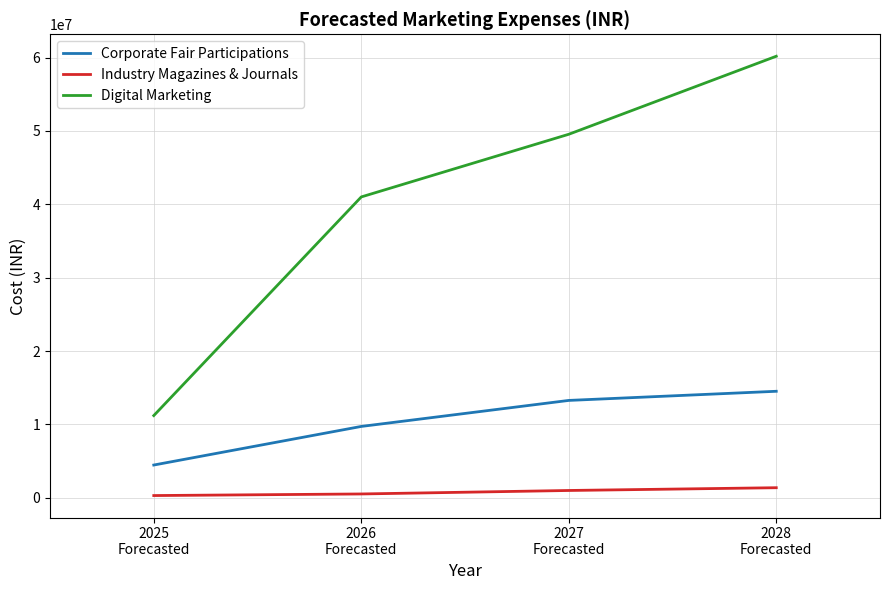

True or false: Industry Magazines & Journals has more than 2 points higher than both neighbors.

False